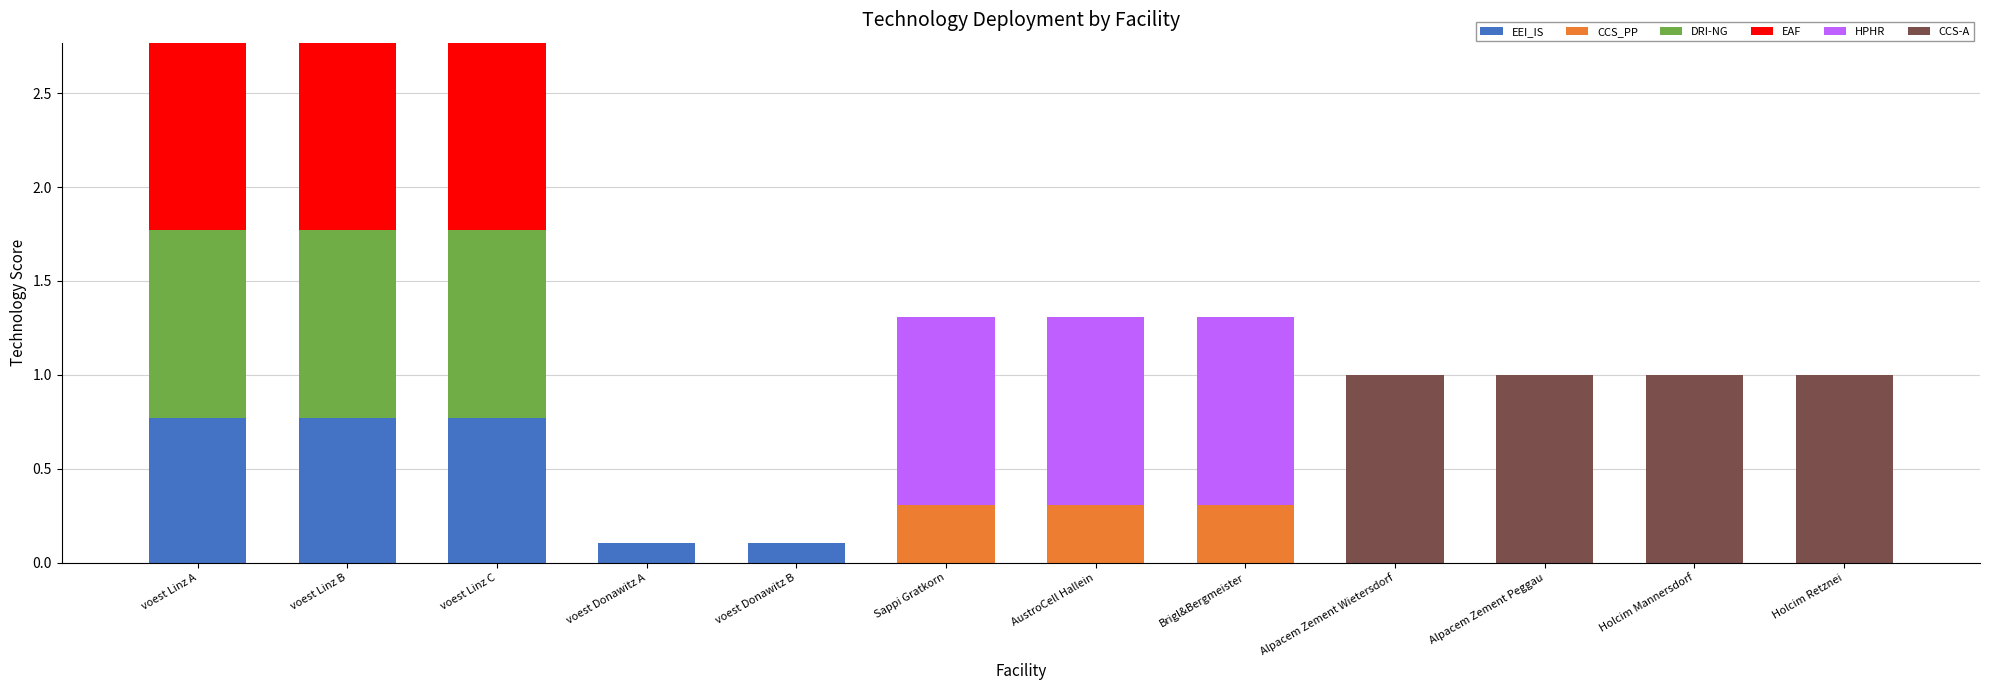

What is the total value across all series at voest Linz C?

2.8